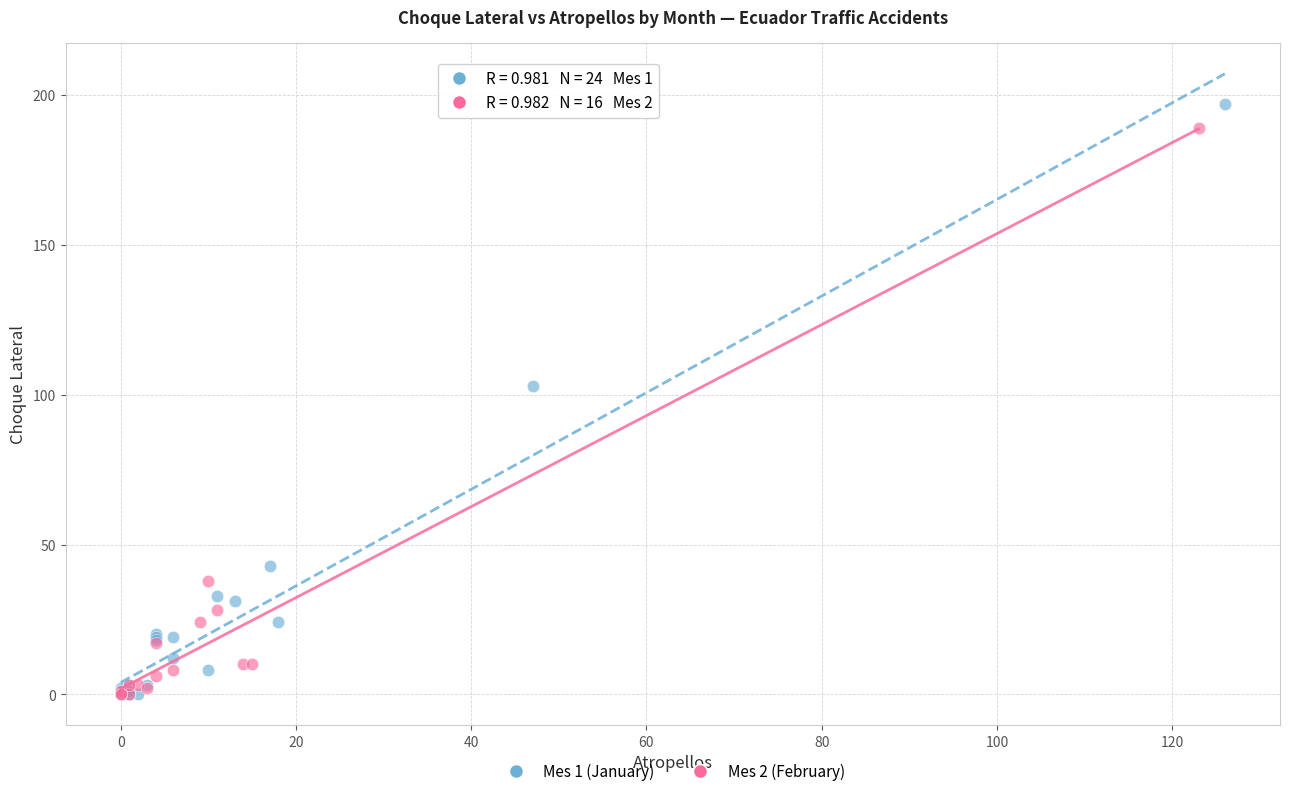

Which series has the widest spread of Y values?

Mes 1 (January)